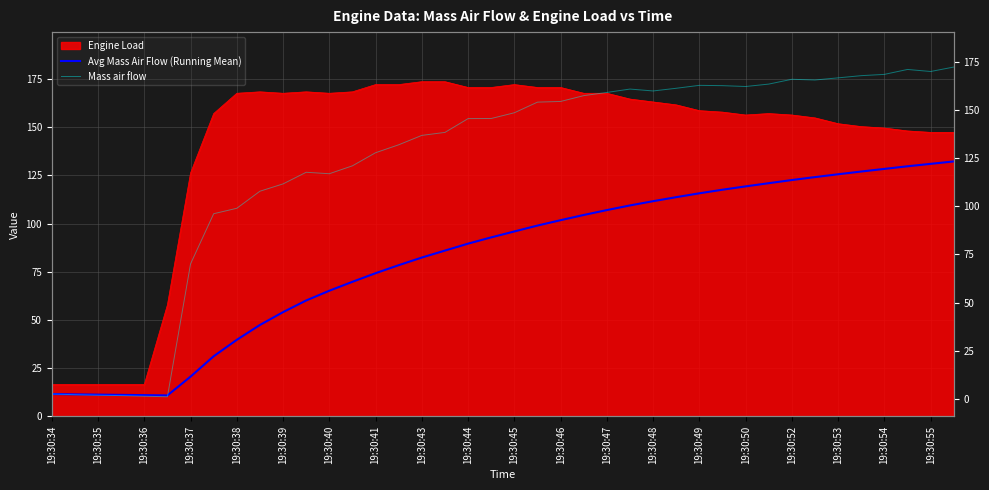

Which series ends up on top after the final intersection of Mass air flow and Avg Mass Air Flow (Running Mean)?

Mass air flow